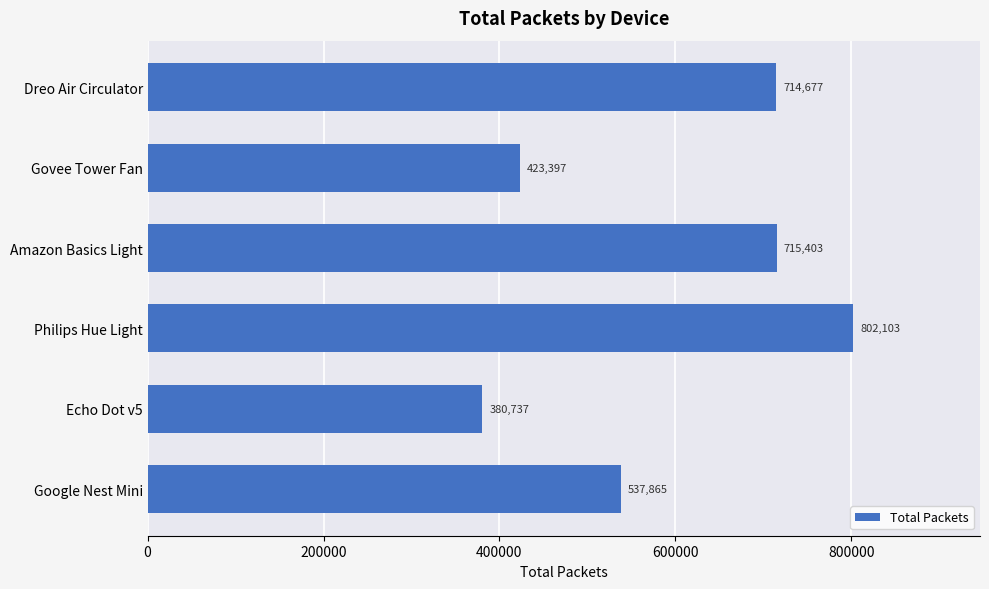

Between Philips Hue Light and Govee Tower Fan, which is larger?

Philips Hue Light